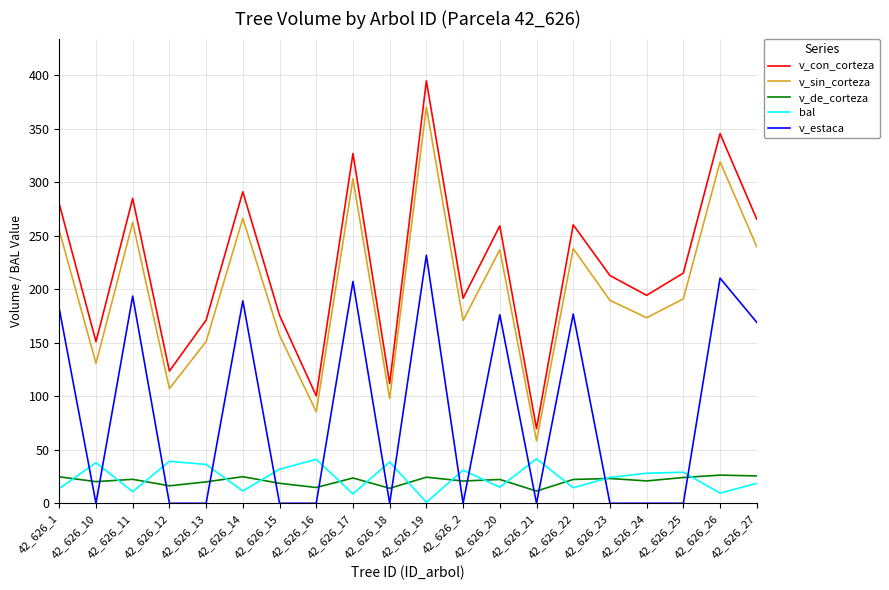

At which category is the sum across all series the highest?

42_626_19